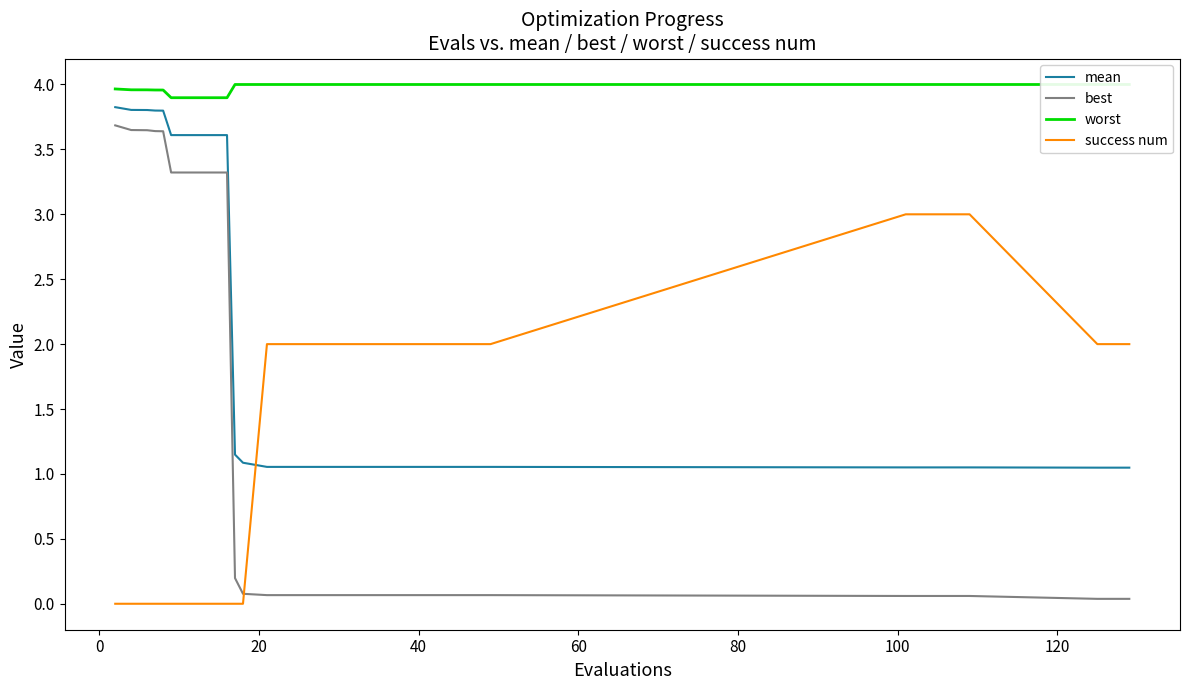

What is the maximum value shown in the chart?

4.0